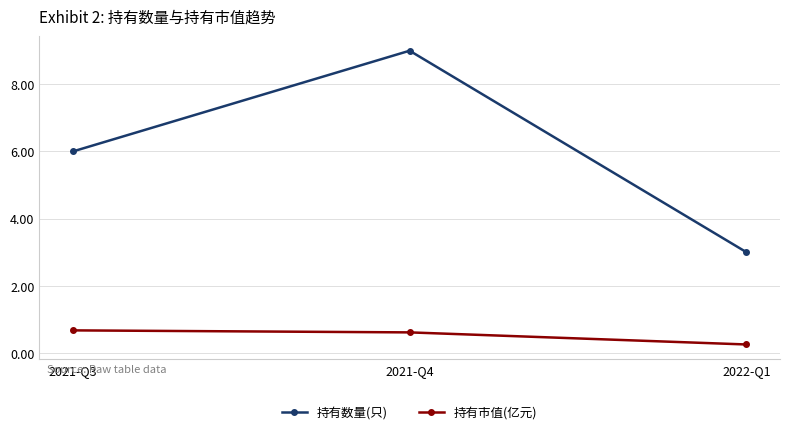

Read the 持有数量(只) value at 2022-Q1.

3.0